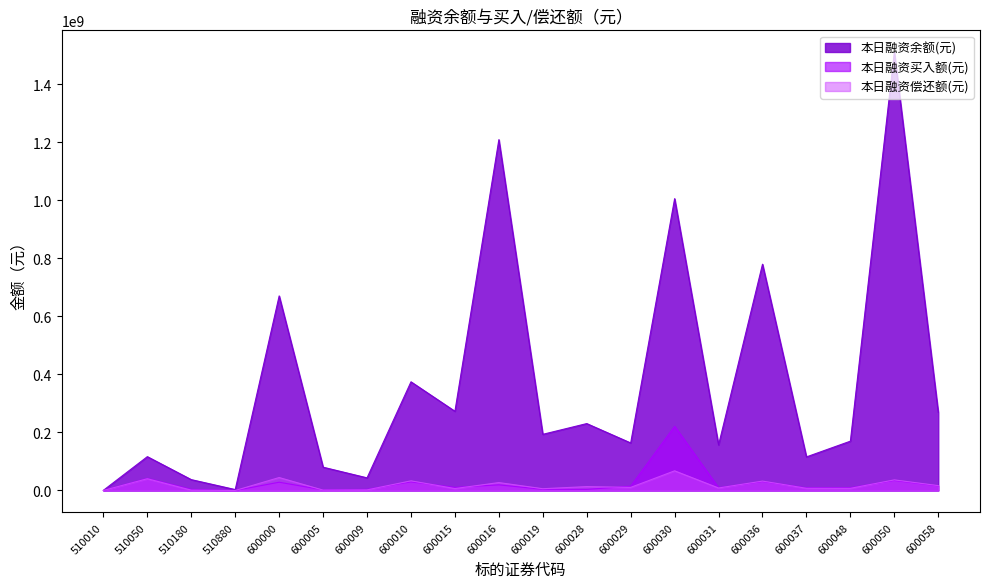

Reading right to left, extract all data points from this chart.

本日融资余额(元): 269162247	1509391012	169893390	115702037	779371092	156886582	1005093100	163713702	230472934	193470897	1208354841	272833910	374296688	43581700	80254949	670126234	3175478	37429610	116560058	635516
本日融资买入额(元): 15627985	34362662	9607703	9206140	30623949	9690292	221272326	15046650	3741818	3959933	19421146	10684702	29606036	4028346	2073941	28472181	40206	3783158	41647008	19830
本日融资偿还额(元): 16753707	36557700	7368337	7518598	32365204	8611707	67718496	10692369	13362959	6106577	27243507	6645975	33268400	2021363	1310669	44609266	2849	1197679	40483166	12